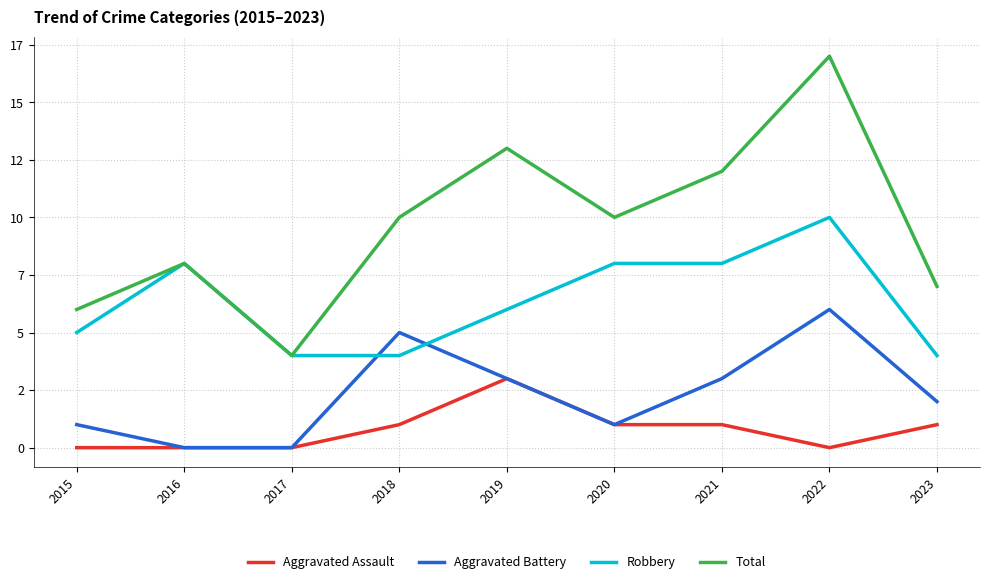

How many Aggravated Assault values are between 0 and 1?

8